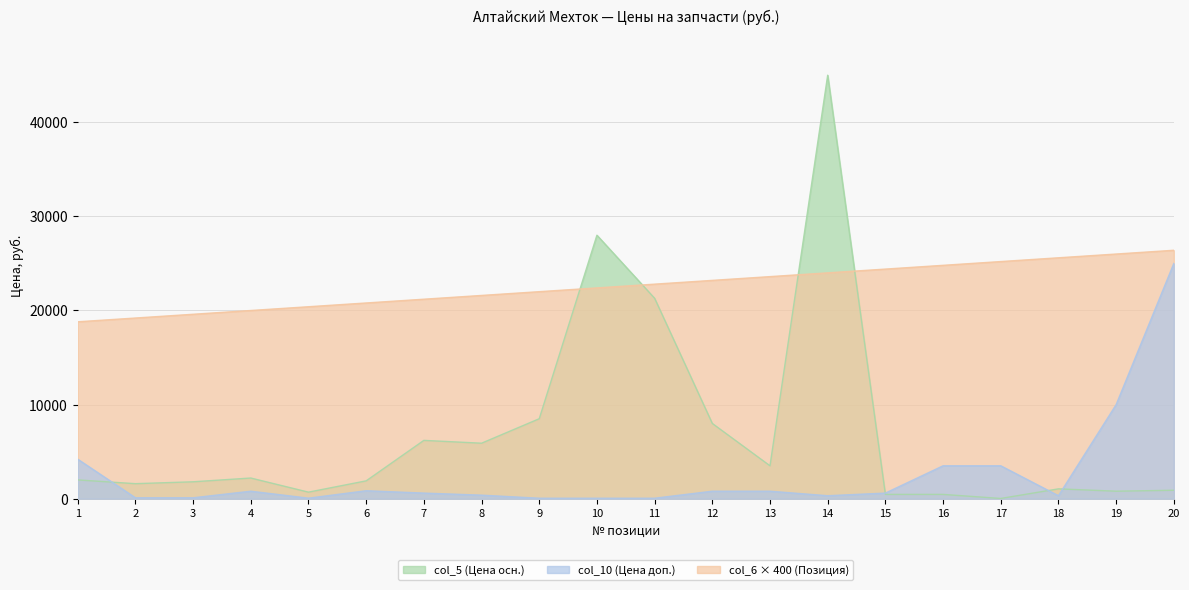

What is the value of the col_10 point at the 12th from the left?

800